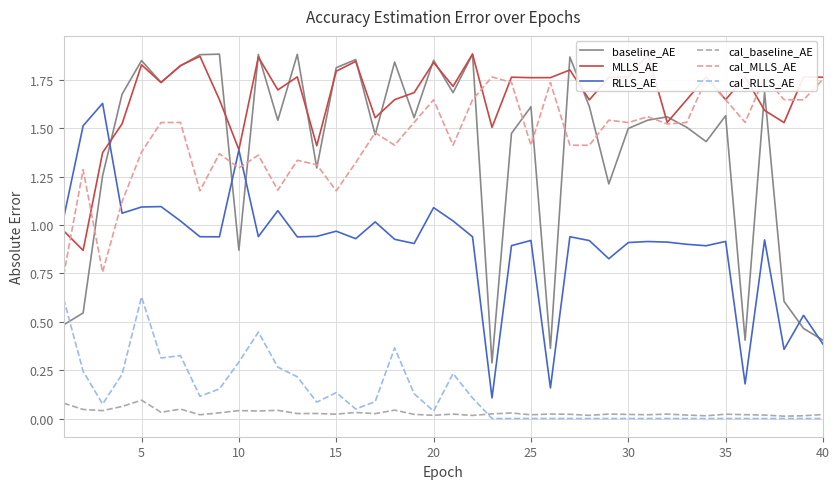

How many distinct data groups are displayed?

6